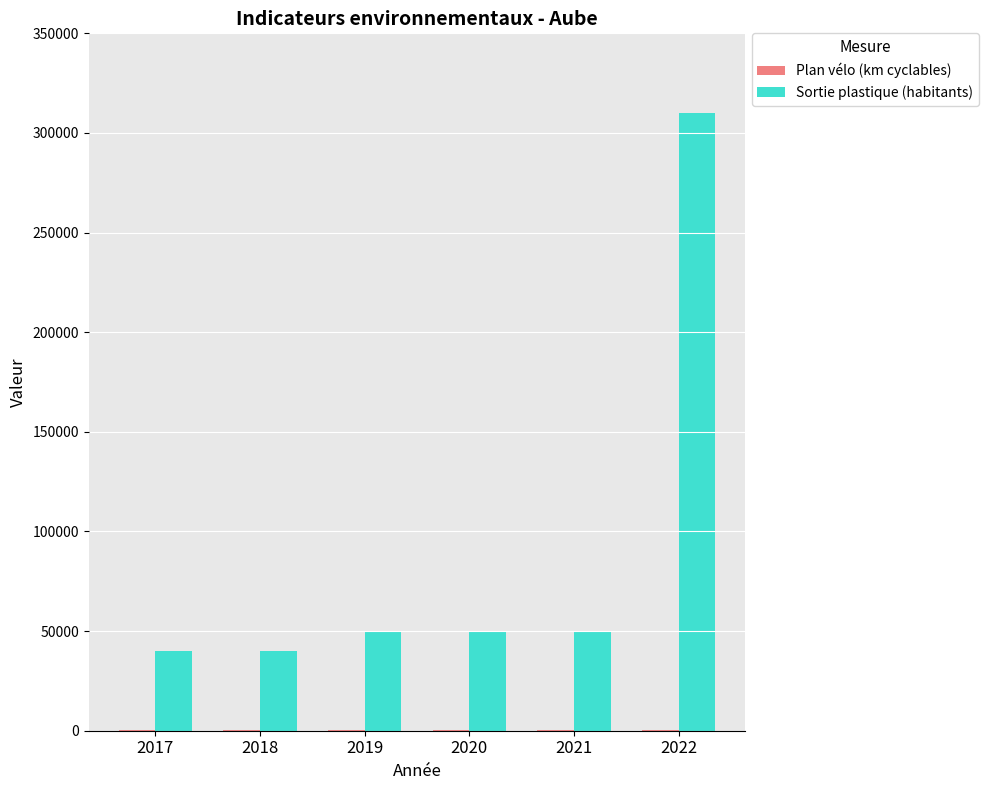

At which category is the sum across all series the highest?

2022